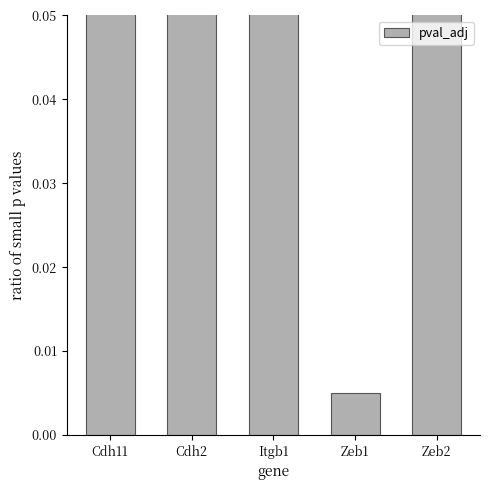

Does the chart contain stacked bars?

No